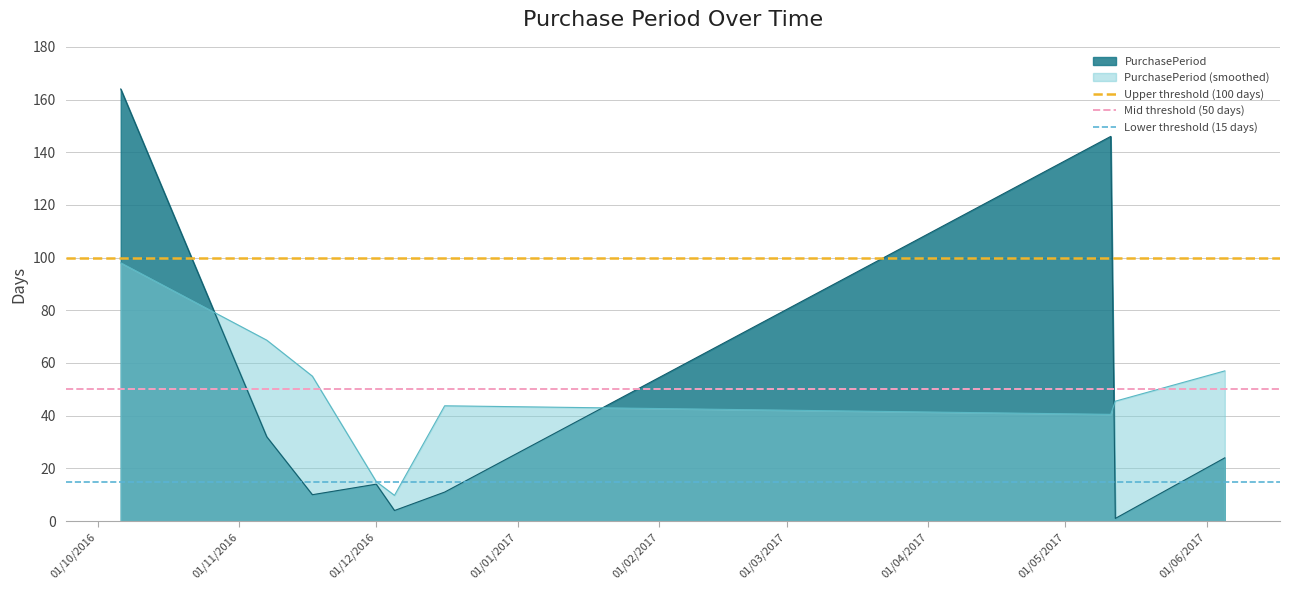

Does the chart display data point markers on the line(s)?

No